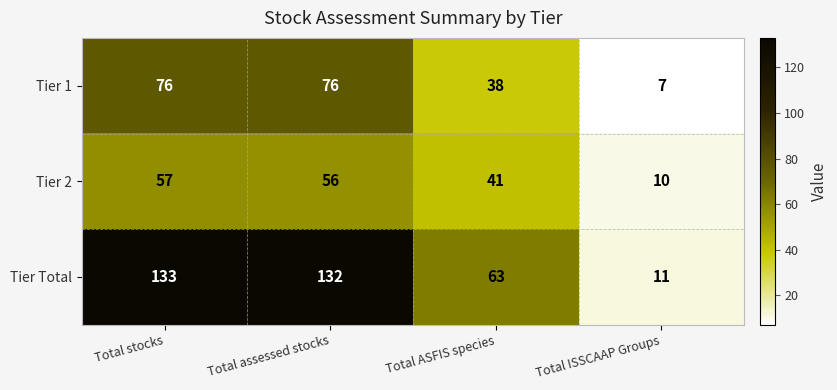

Which series changed the most between Total stocks and Total ISSCAAP Groups?

Tier Total